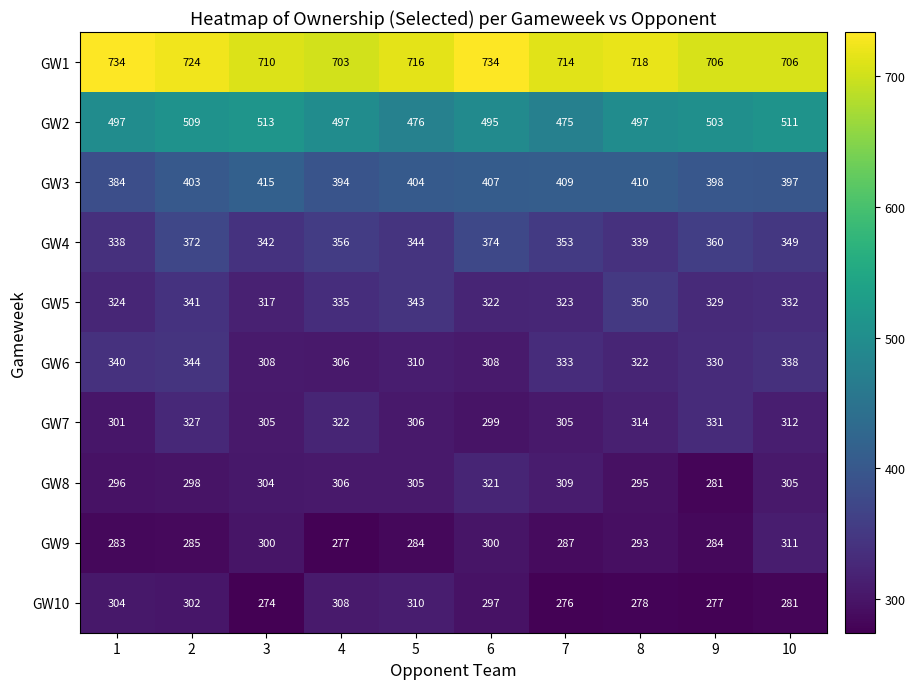

At which label does GW7 reach its peak?

9